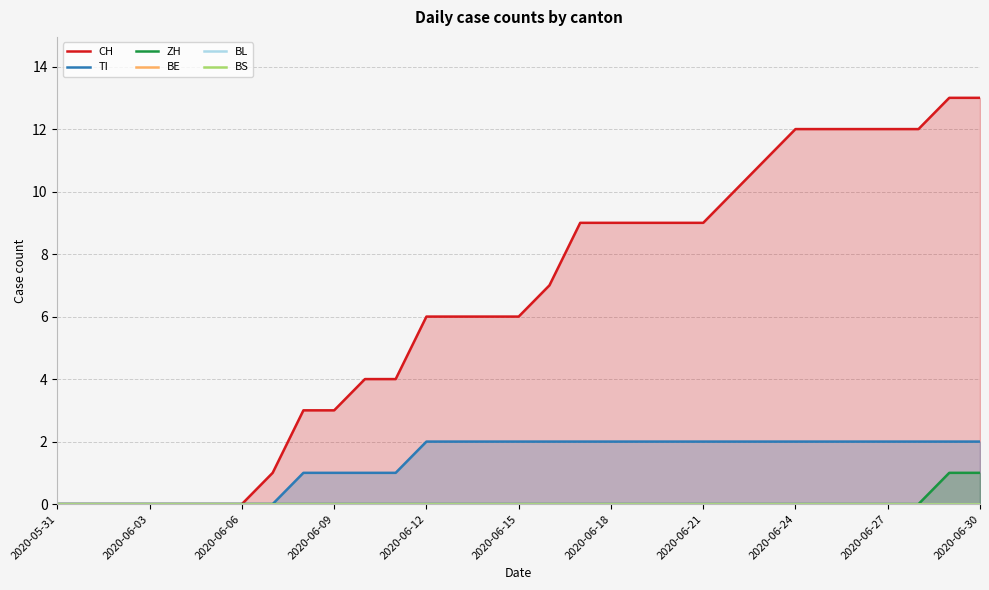

True or false: TI has a value of 2 at 2020-06-15.

True